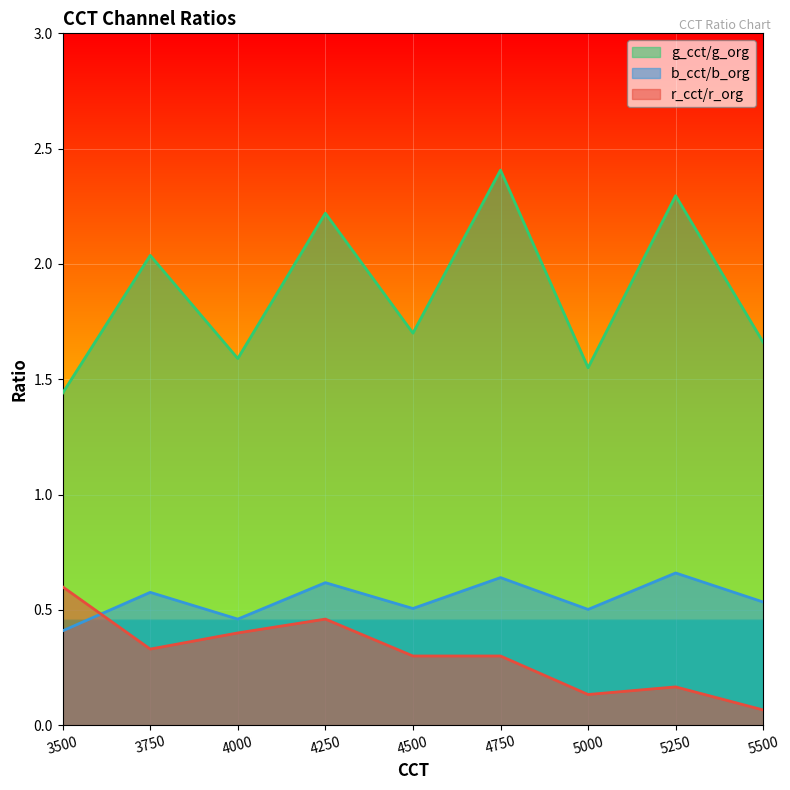

What is the highest value of the r_cct/r_org series?

0.6